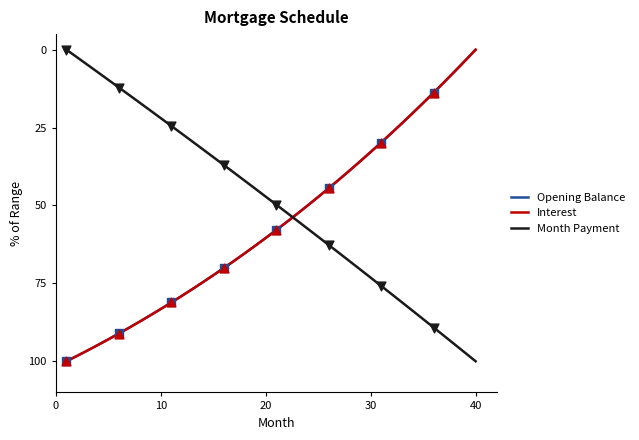

What is the maximum value for Interest?

100.0